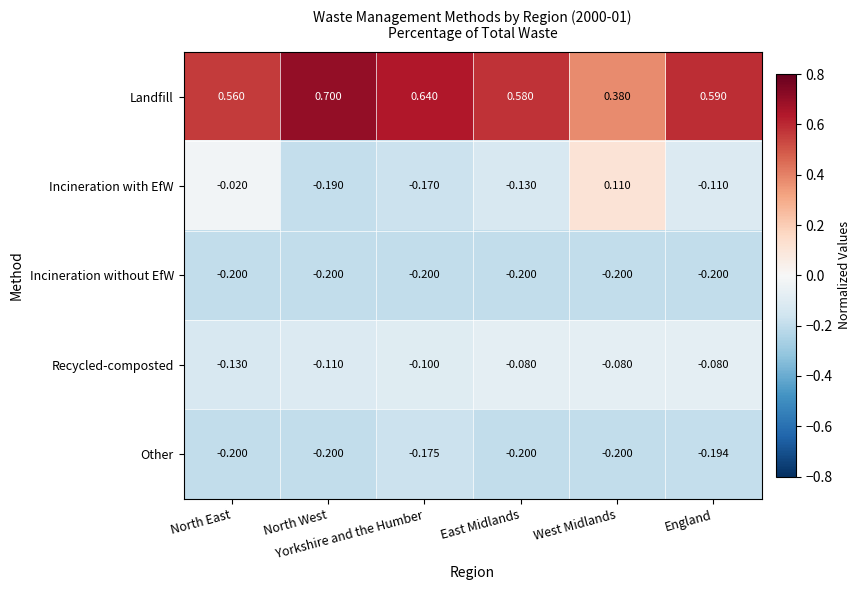

Which series has the largest total across all categories?

Landfill